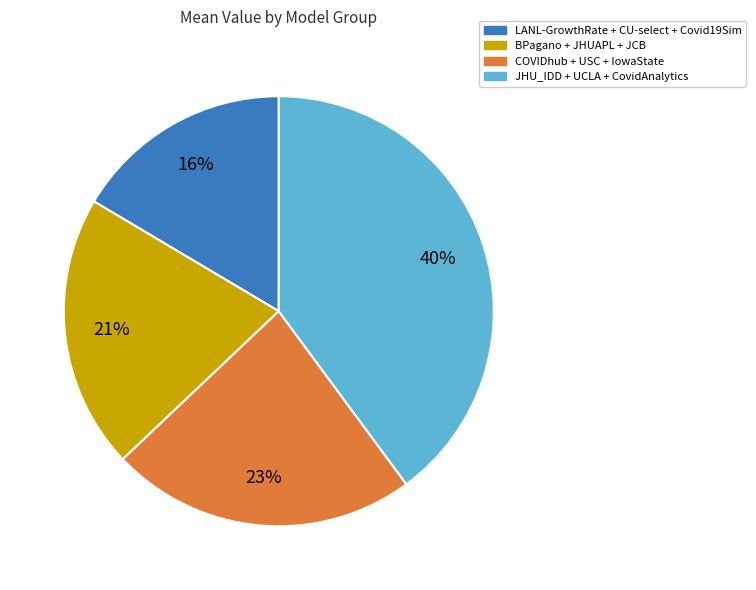

How many slices are in this pie chart?

4